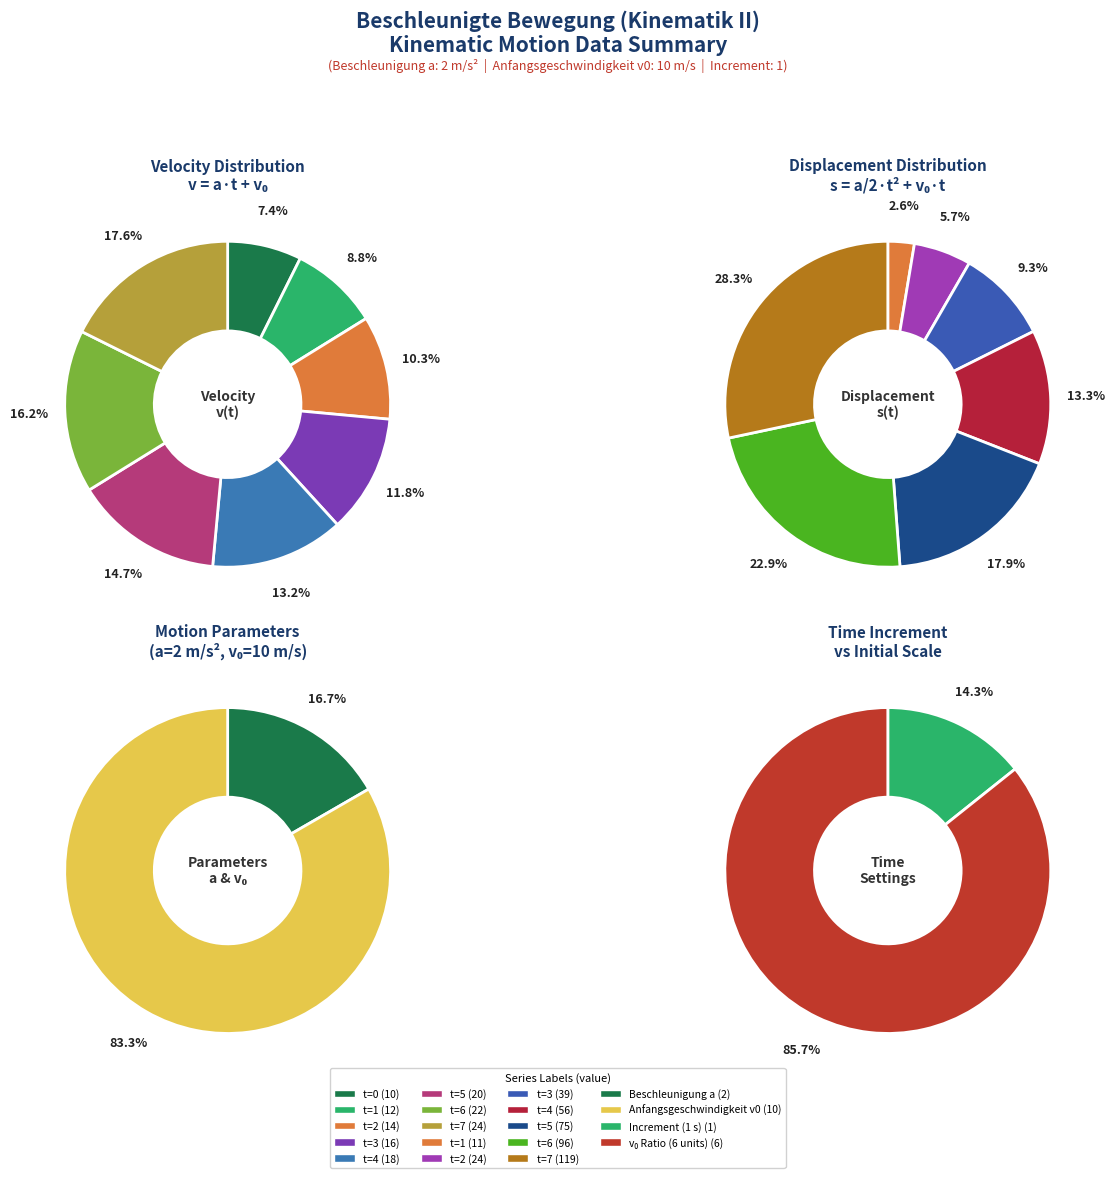

What percentage is NOT represented by t=4?

86.8%